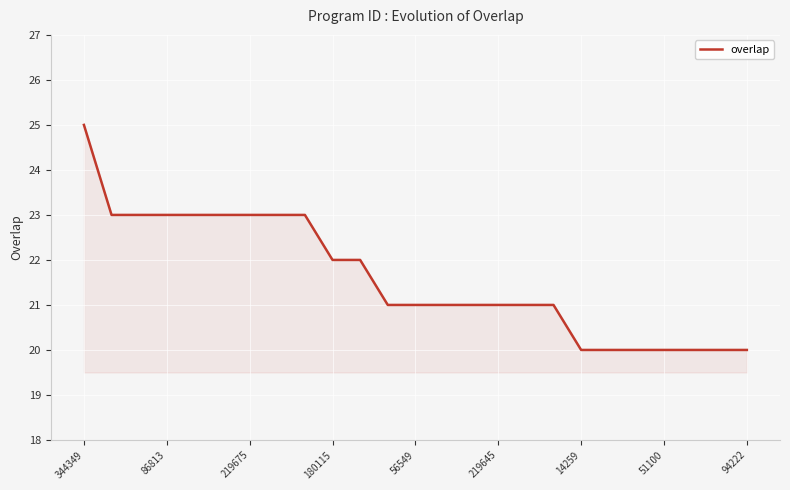

What is the greatest value displayed?

25